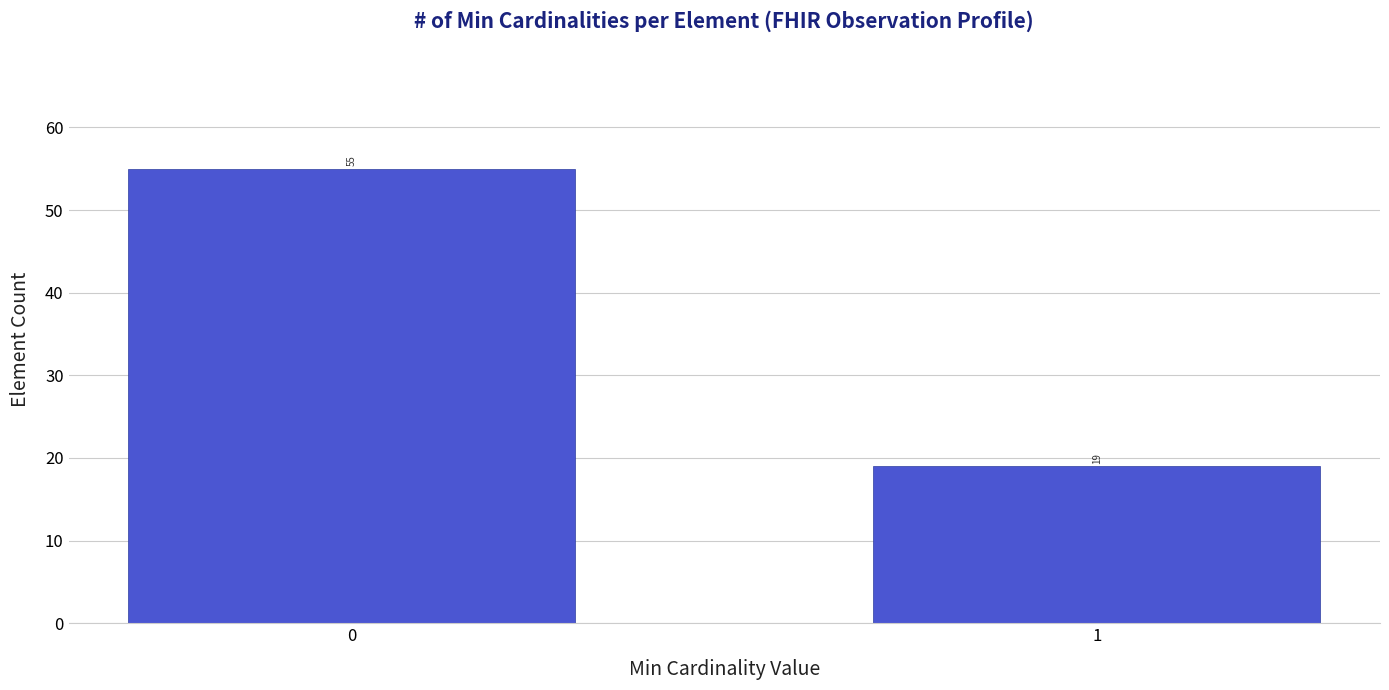

Reading right to left, list all the values displayed in this chart.

1=19	0=55